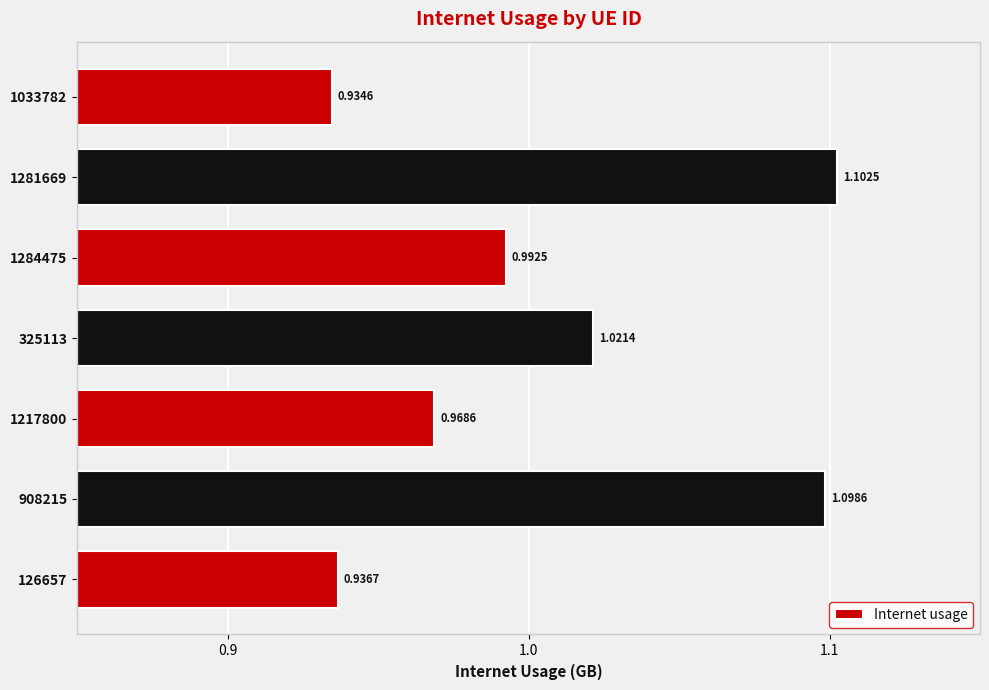

Rank the categories by value from lowest to highest.

1033782, 126657, 1217800, 1284475, 325113, 908215, 1281669